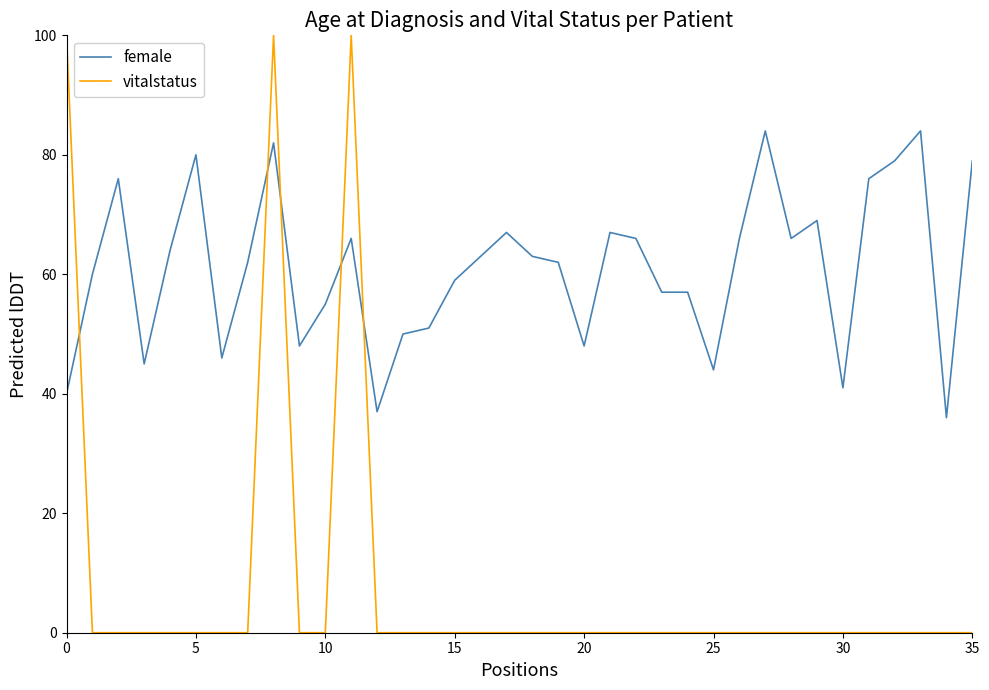

What is the greatest value displayed?

100